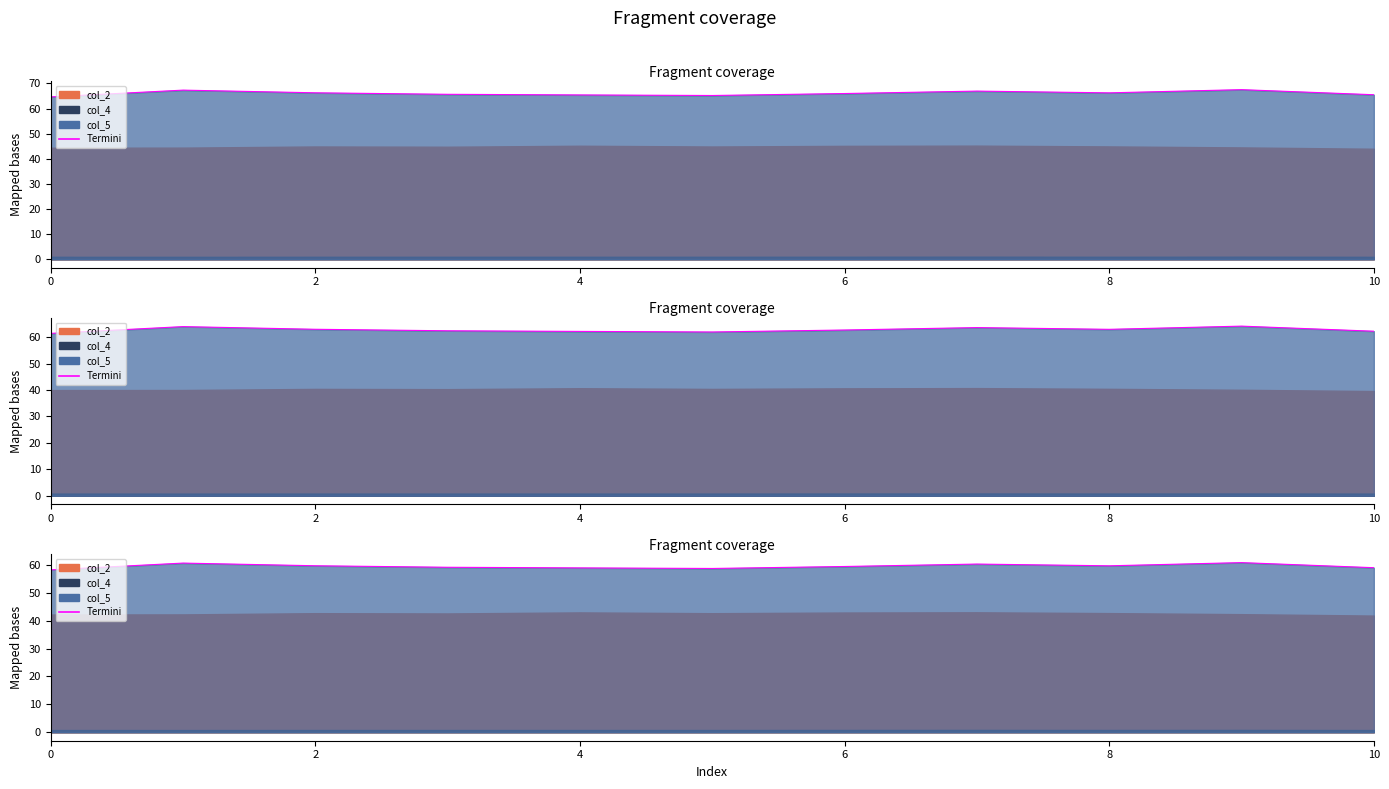

What is the maximum value shown in the chart?

67.5